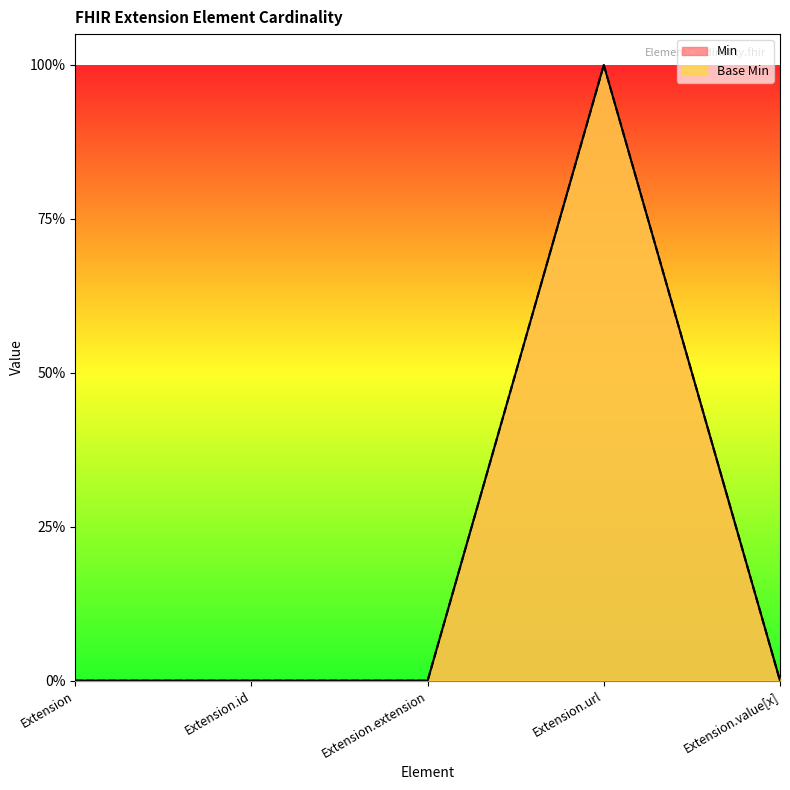

Reading left to right, what are all the values shown in this chart?

Min: Extension=0	Extension.id=0	Extension.extension=0	Extension.url=1	Extension.value[x]=0
Base Min: Extension=0	Extension.id=0	Extension.extension=0	Extension.url=1	Extension.value[x]=0